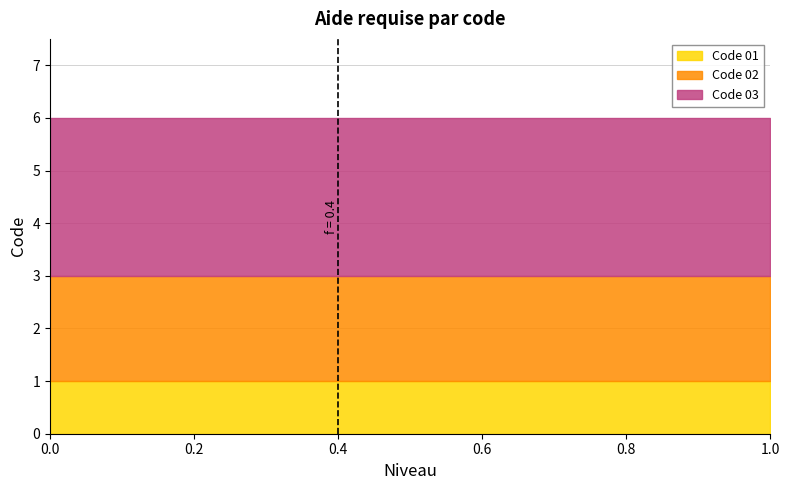

List the series in order of their peak value, highest first.

Code 03, Code 02, Code 01